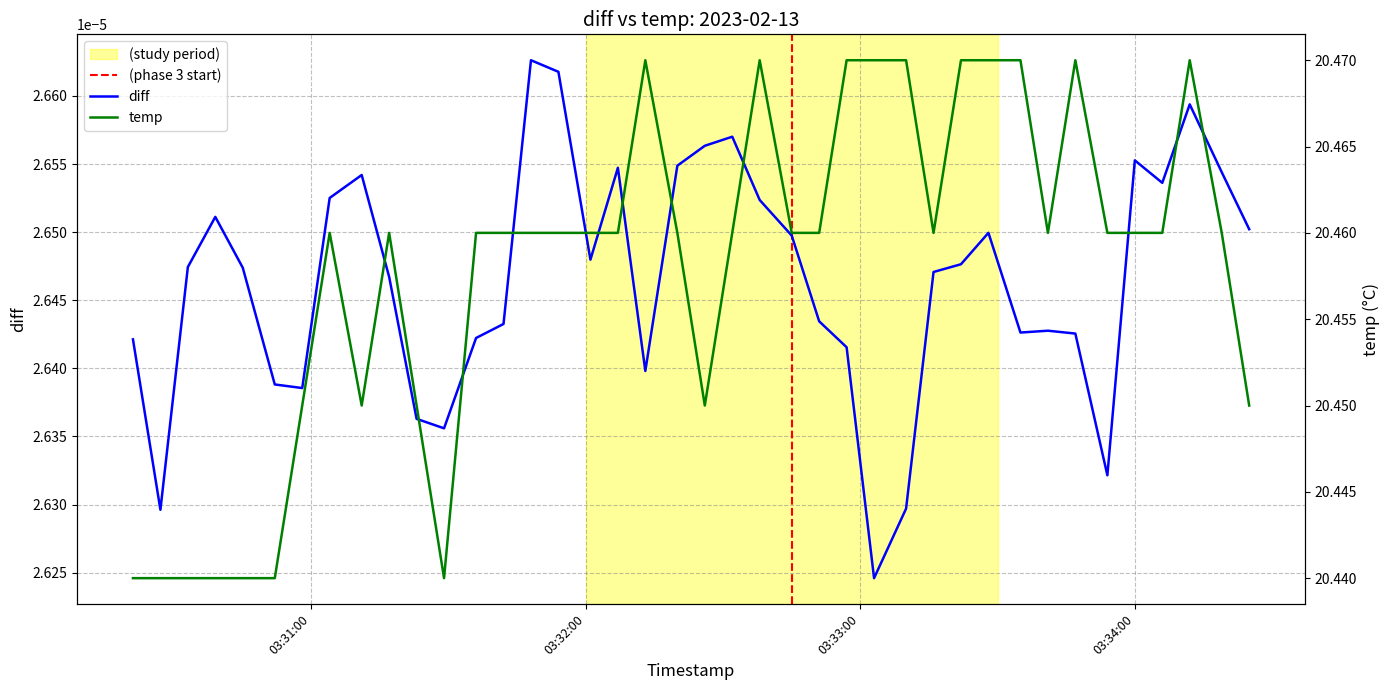

The value at 36 is 7.6. True or false?

False